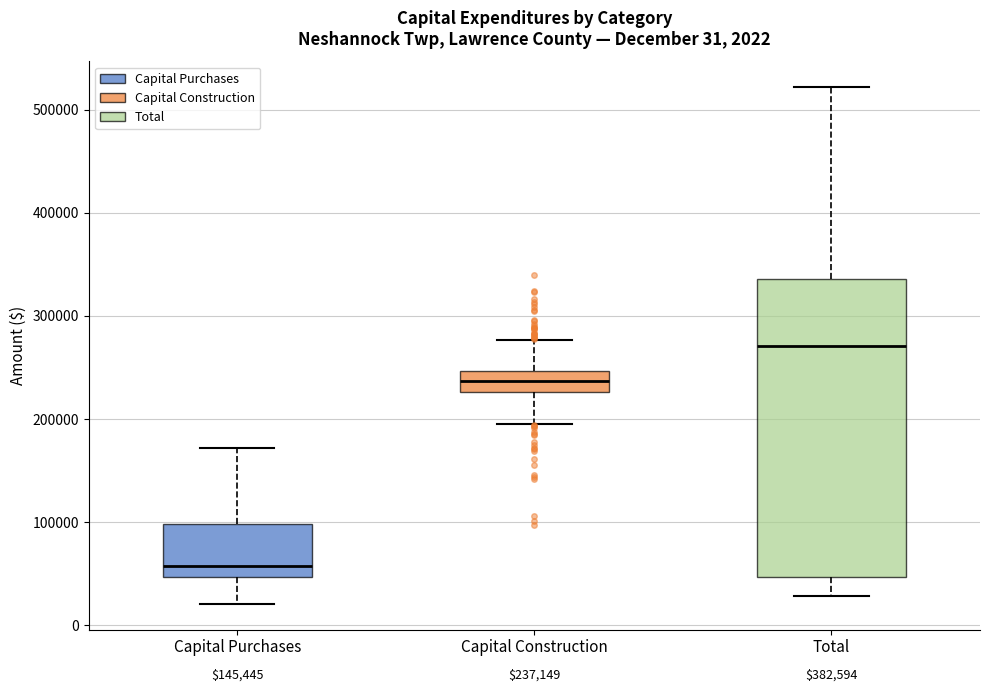

Which box is the tallest, from its lower edge to its upper edge?

Total